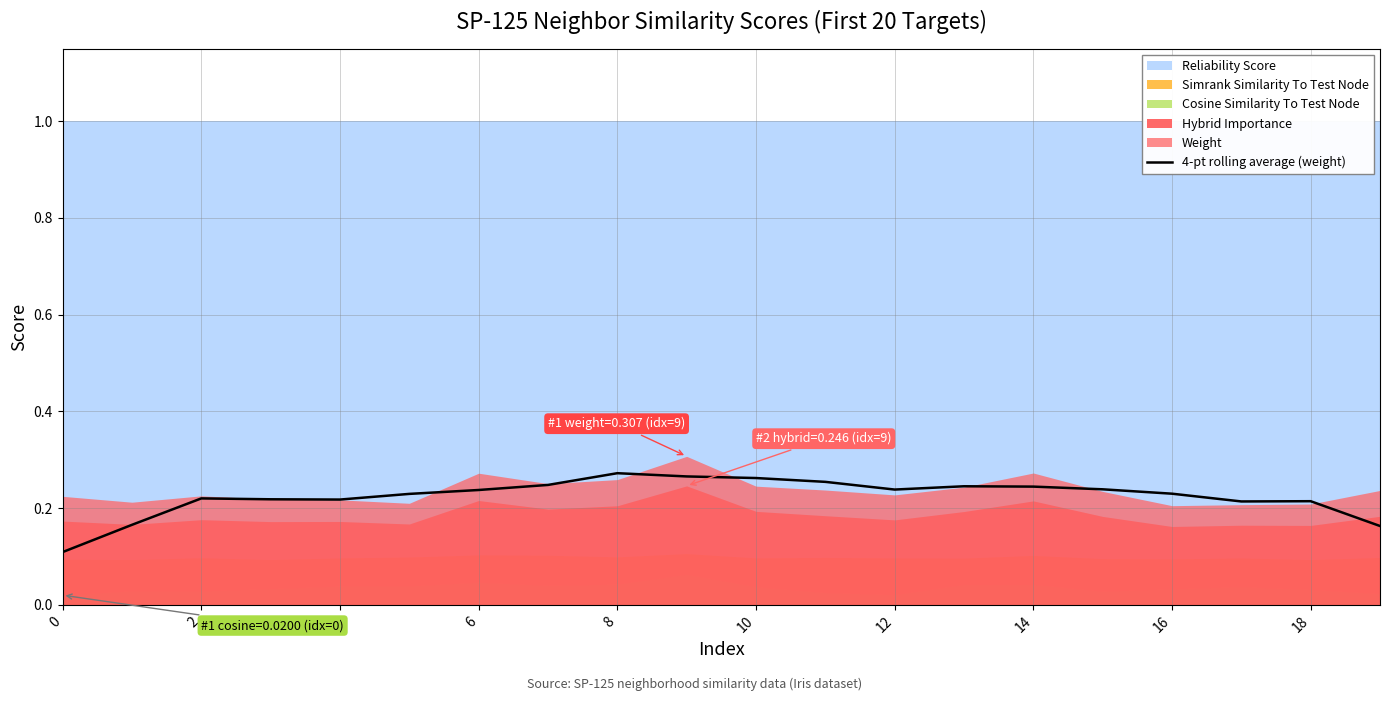

True or false: the data has more than 2 interior local peaks.

True